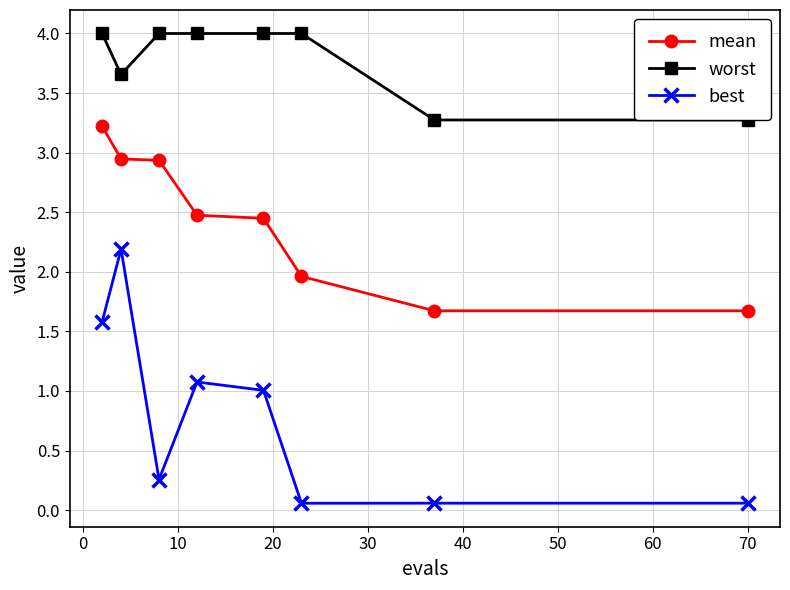

How many lines are shown in the chart?

3